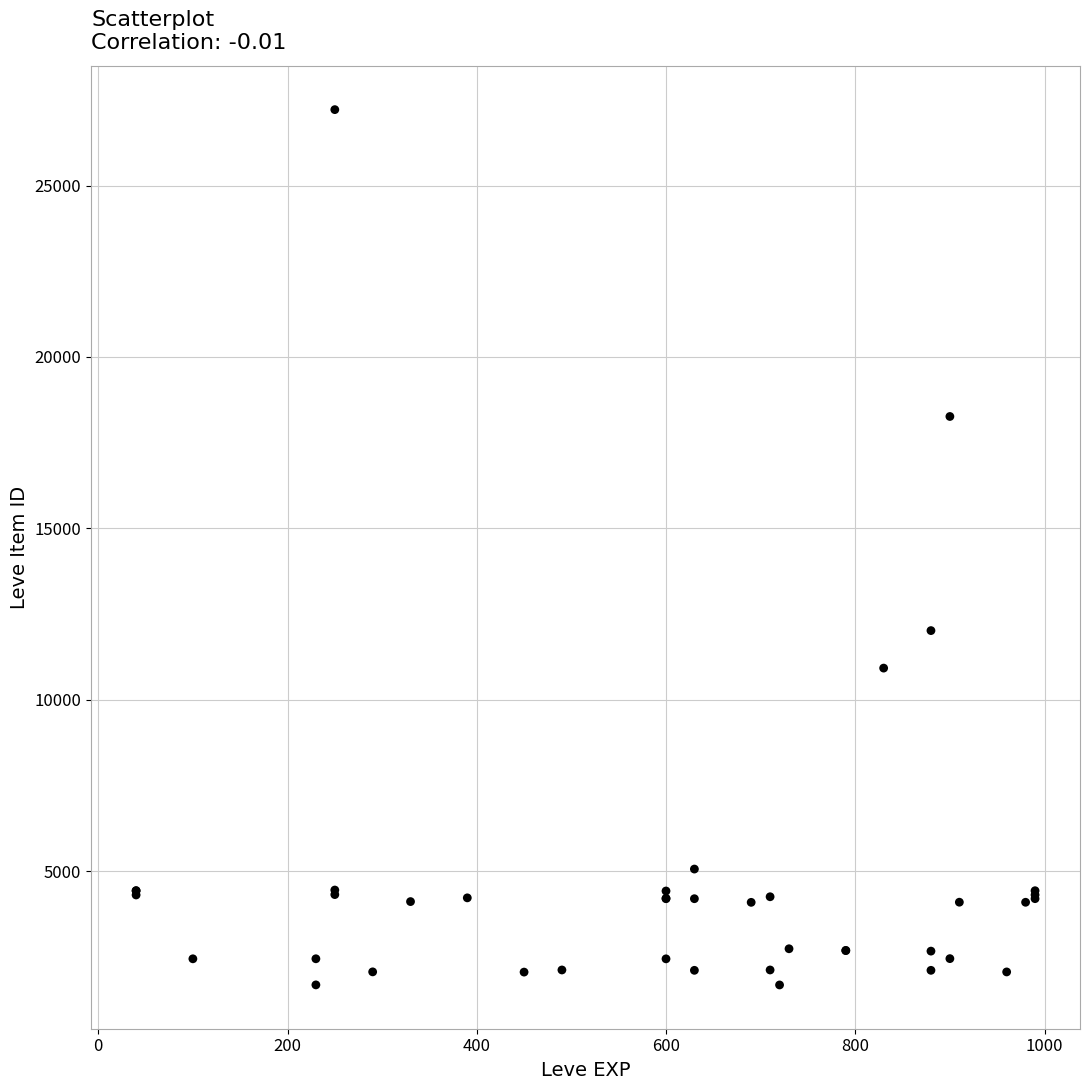

What Y value in the scatter plot is closest to 14448?

12018